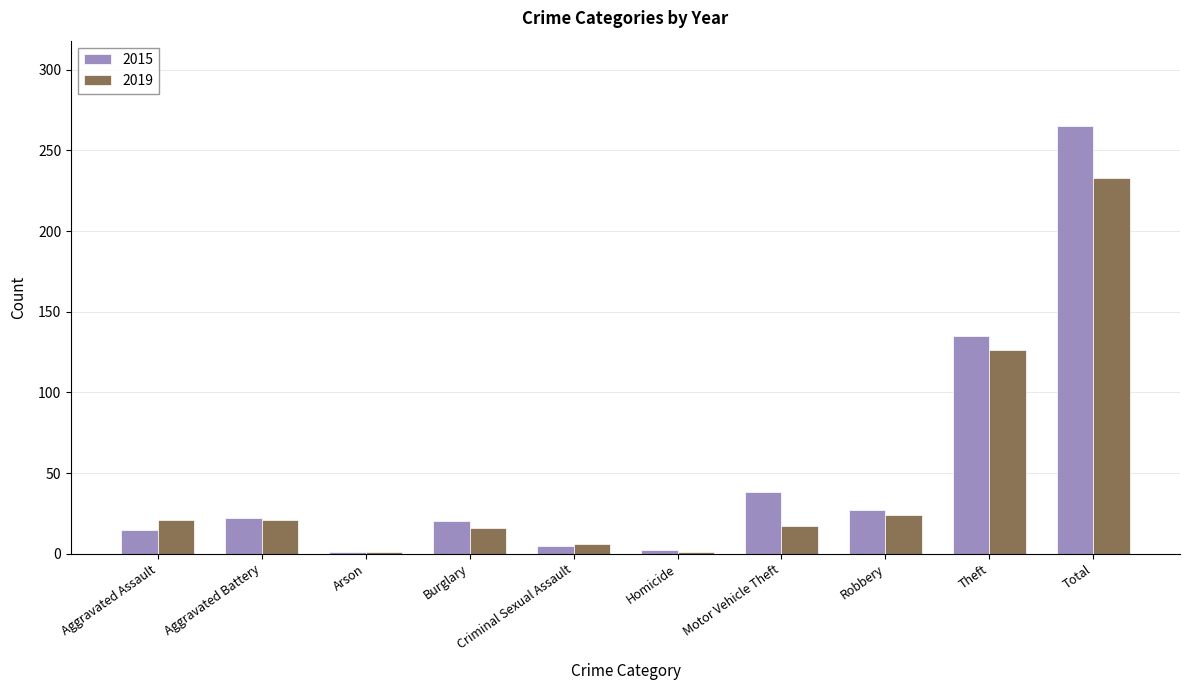

What is the spread (max minus min) of values at Motor Vehicle Theft?

21